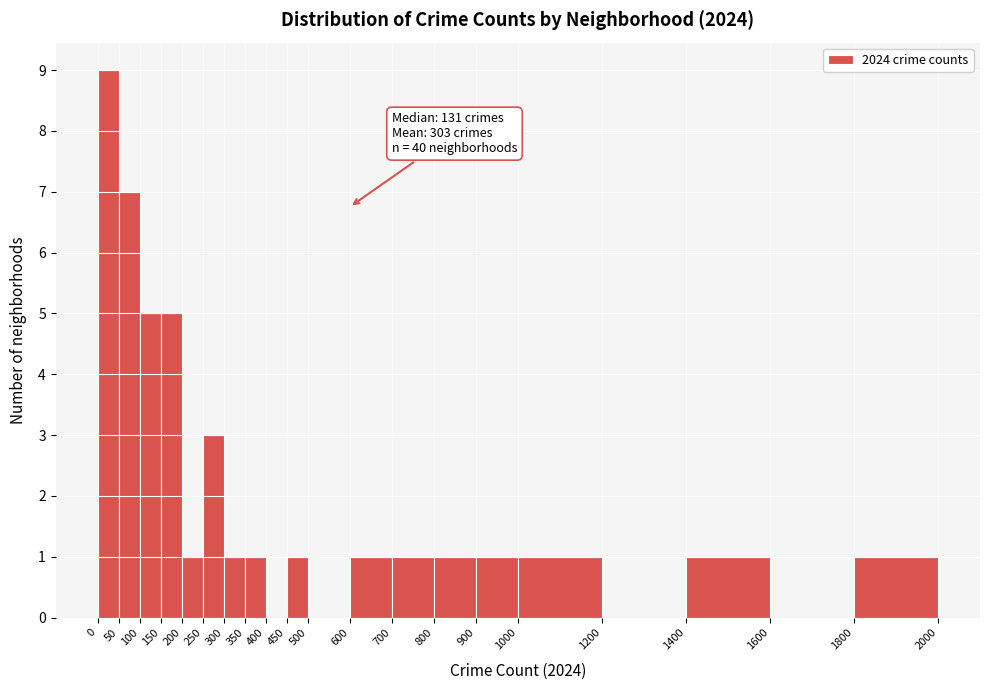

Which range on the x-axis has the tallest bar?

0 to 50